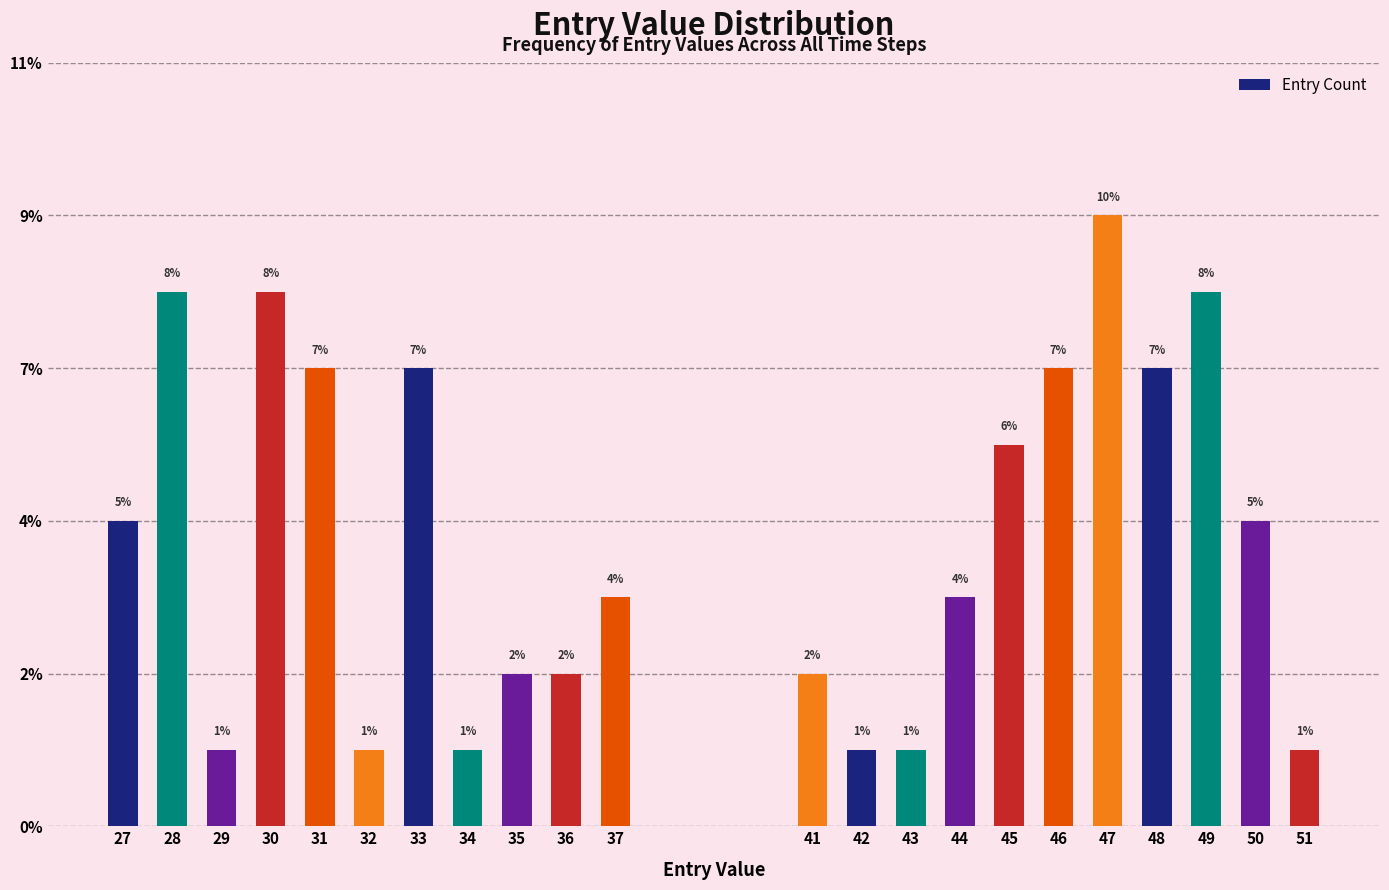

Which category has the lowest value across all series?

29